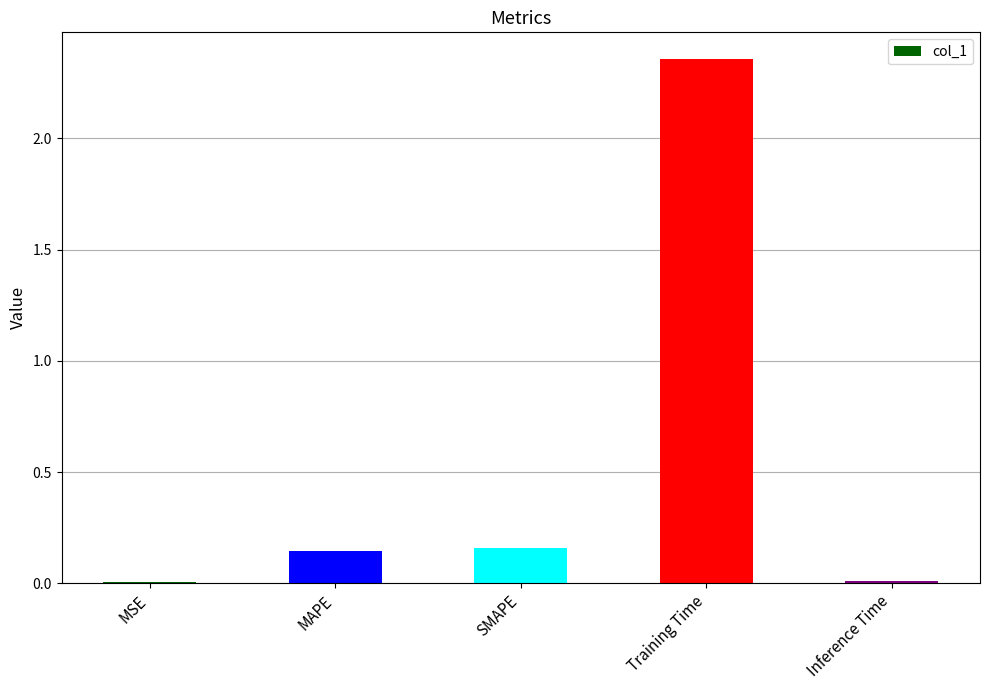

The value at Training Time is 4.2. True or false?

False